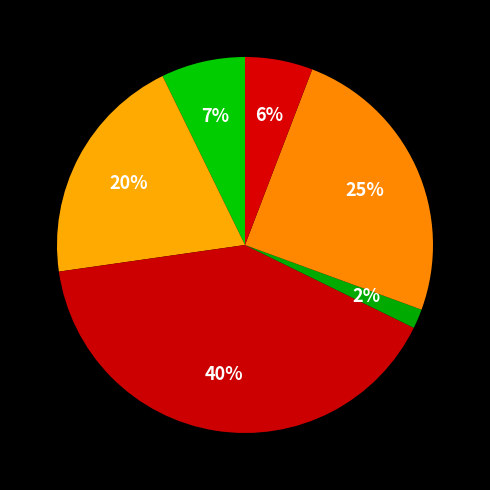

Count the number of slices in the pie.

6